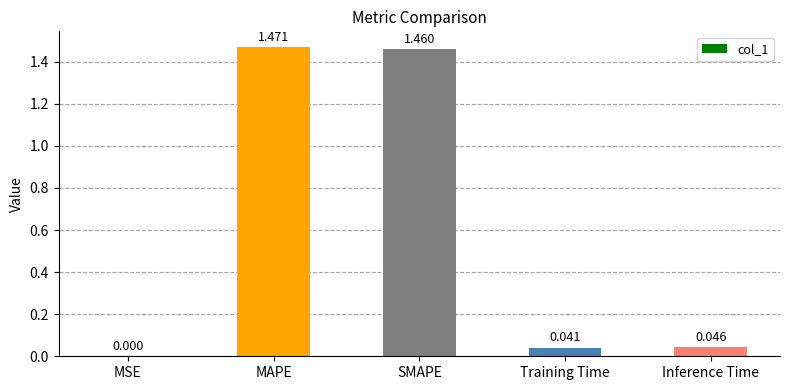

At which label is the value closest to 0?

MSE